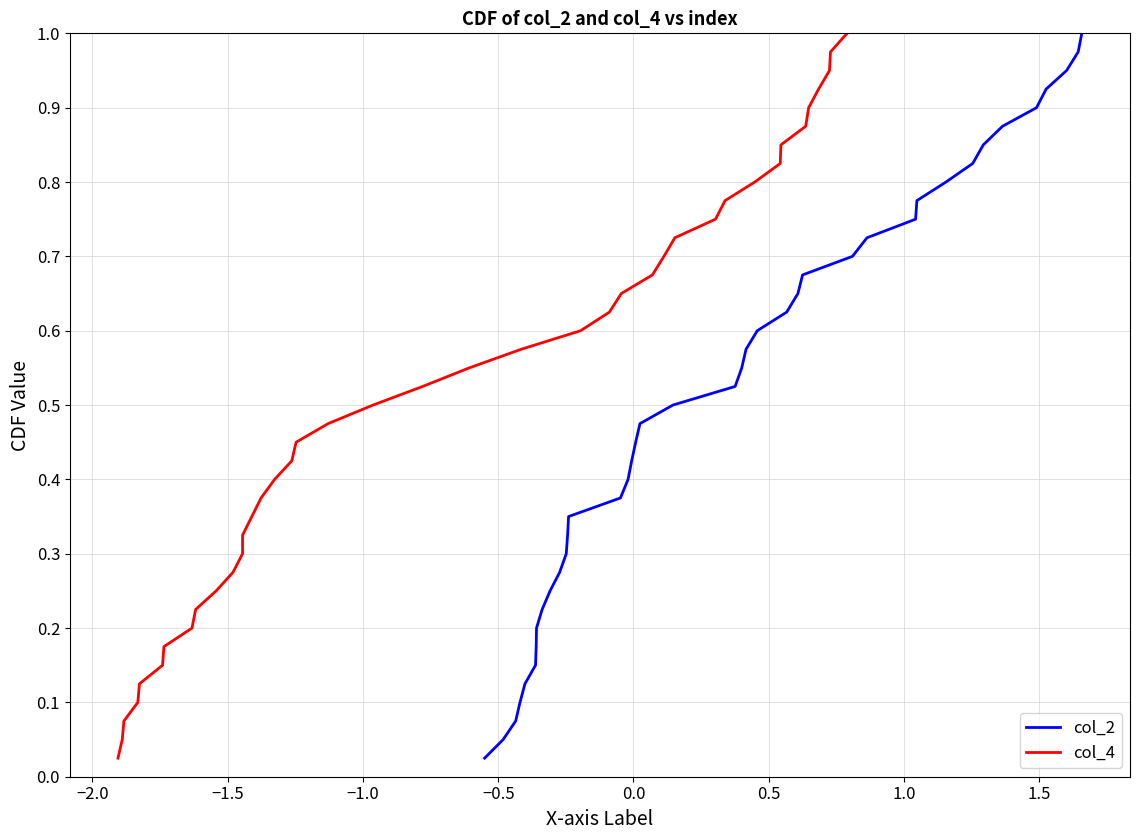

How many categories are shown in the chart?

40